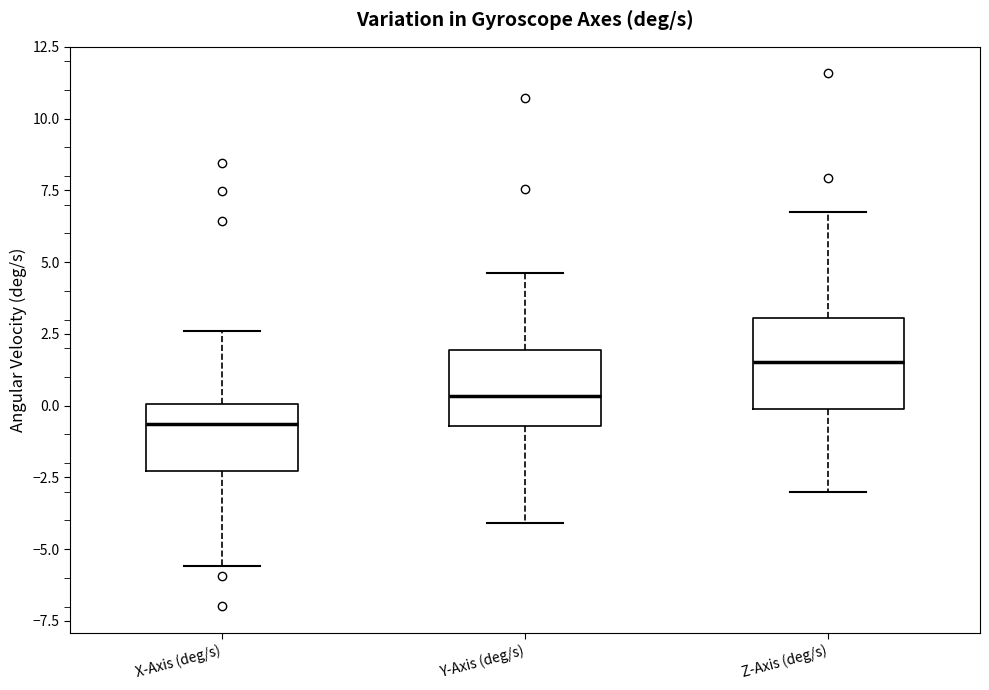

Where is the upper edge of the box for Y-Axis (deg/s) on the y-axis? The values are not printed on the chart, so give them approximately, as read against the axis.

2.0